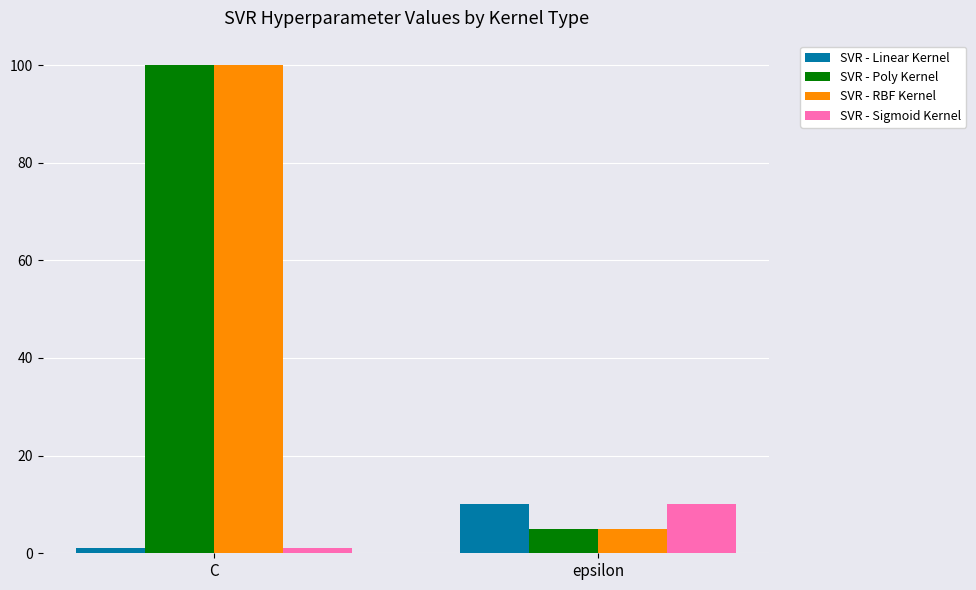

The SVR - Poly Kernel series shows 5 at epsilon. True or false?

True